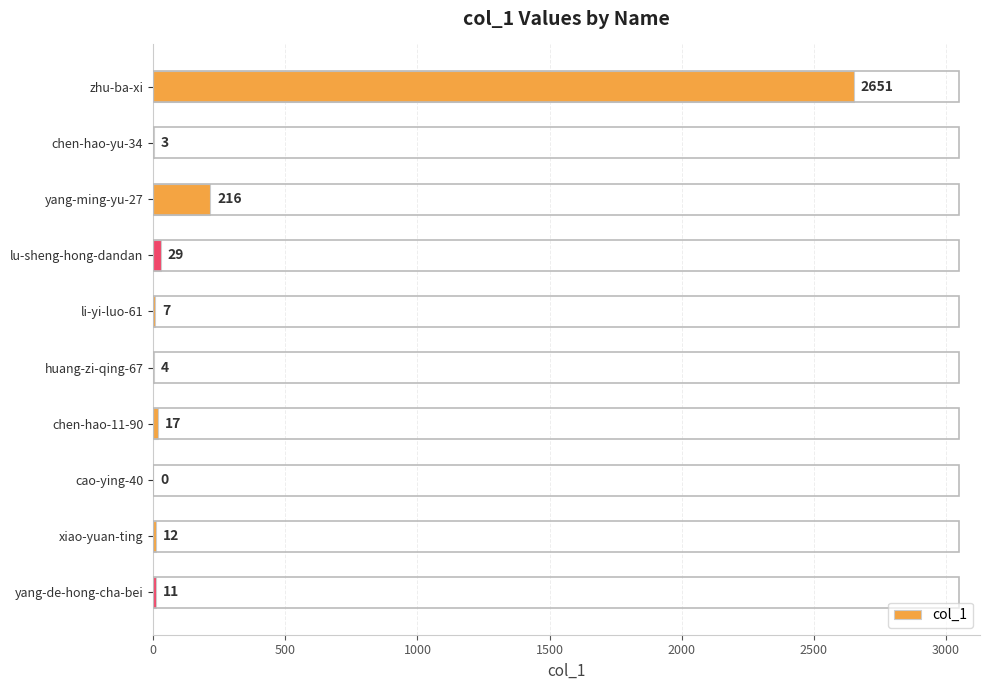

How many series are shown in this chart?

1